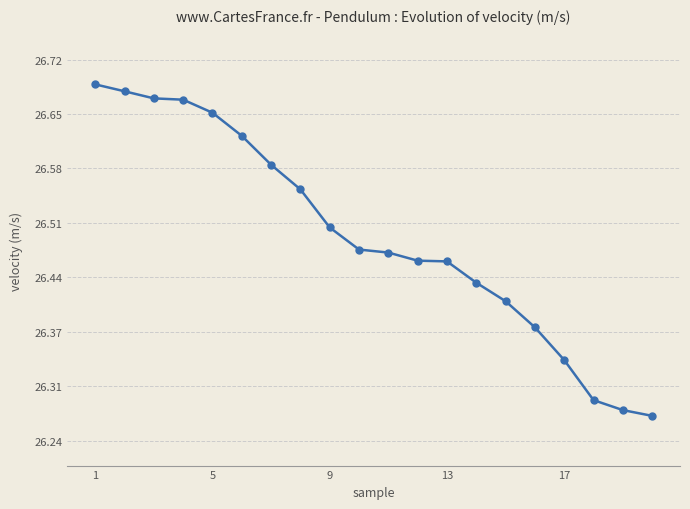

What is the difference between the second highest and minimum values?

0.4